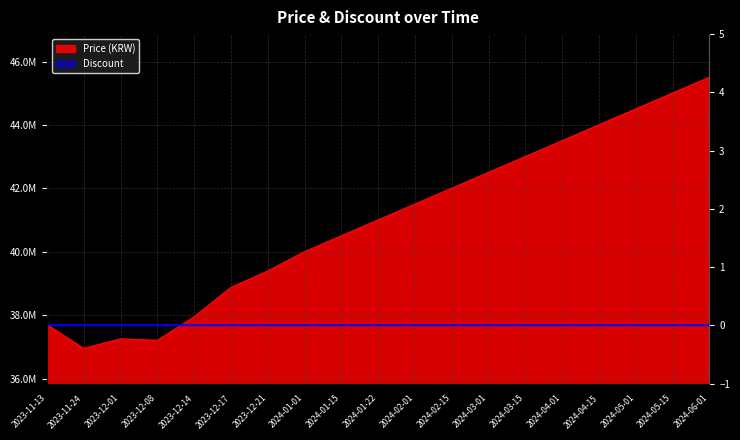

Which has a higher value, 2024-01-01 or 2024-03-15?

2024-03-15